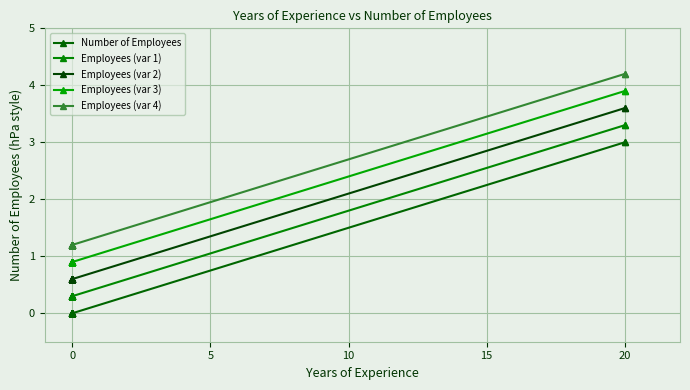

Is the value of Employees (var 4) at 0 greater than the value of Employees (var 1) at 20?

No